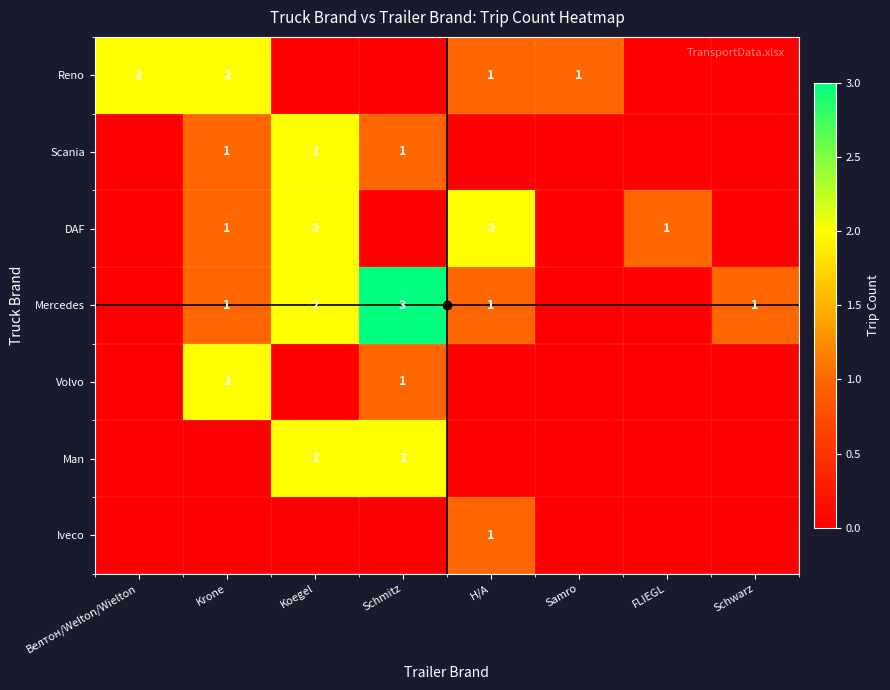

At which category is the sum across all series the highest?

Koegel